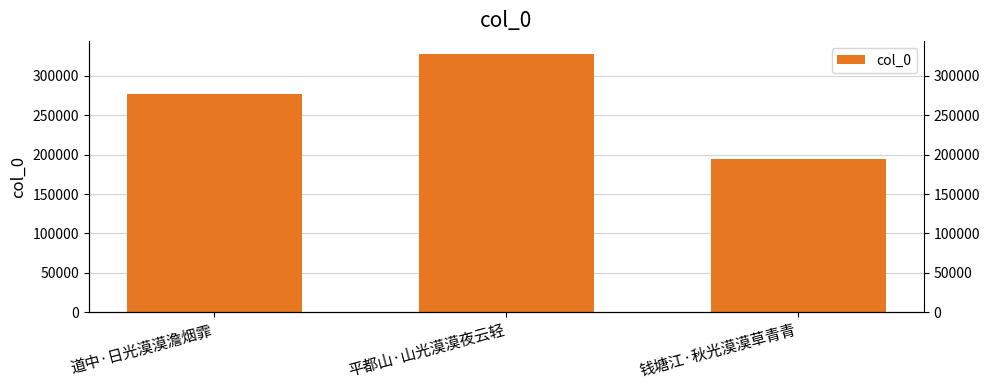

How many data points are above 276619?

1